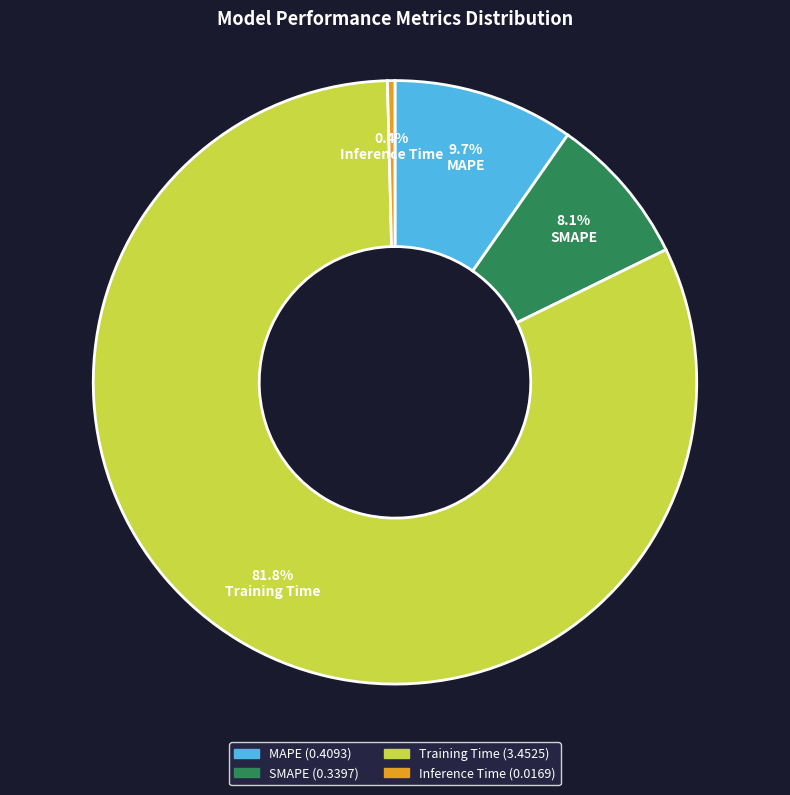

How much of the chart is everything except Training Time?

18.2%